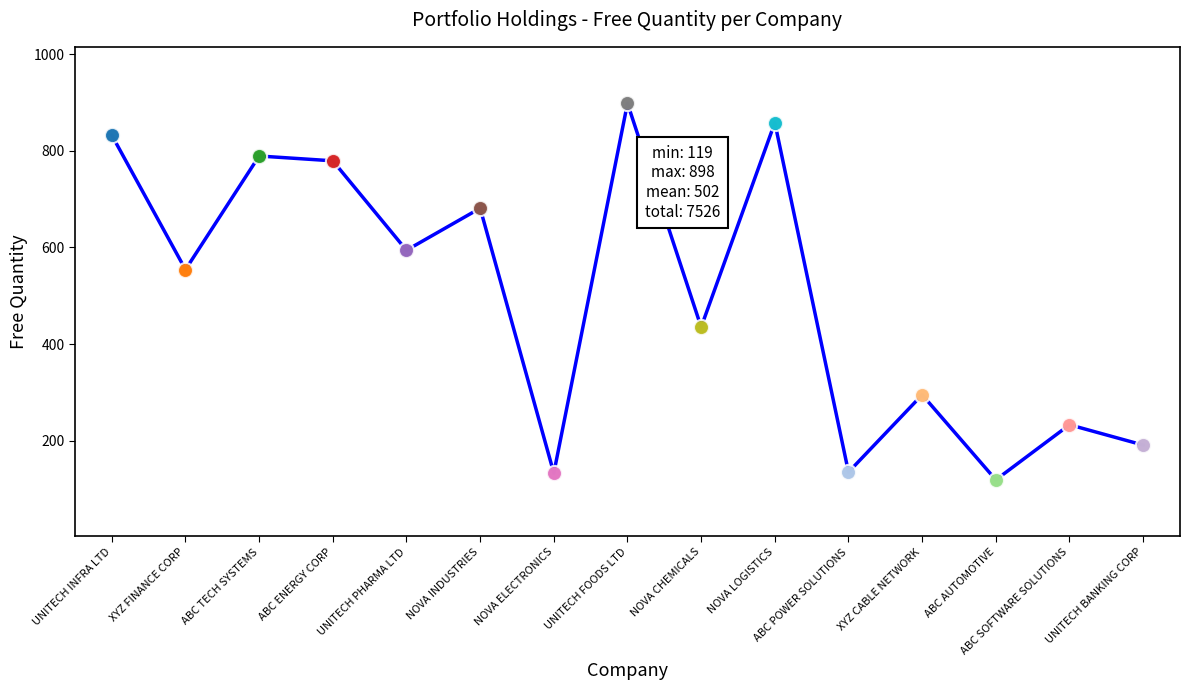

Approximately how many times larger is the value at UNITECH PHARMA LTD compared to ABC ENERGY CORP?

0.8